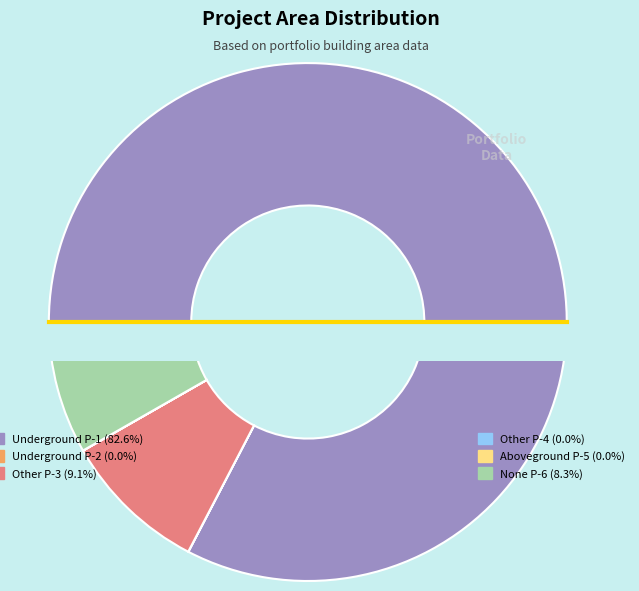

To the nearest percent, what is the combined percentage of Portfolio Con Building Other P-4 and Portfolio Con Building Other P-3?

9%